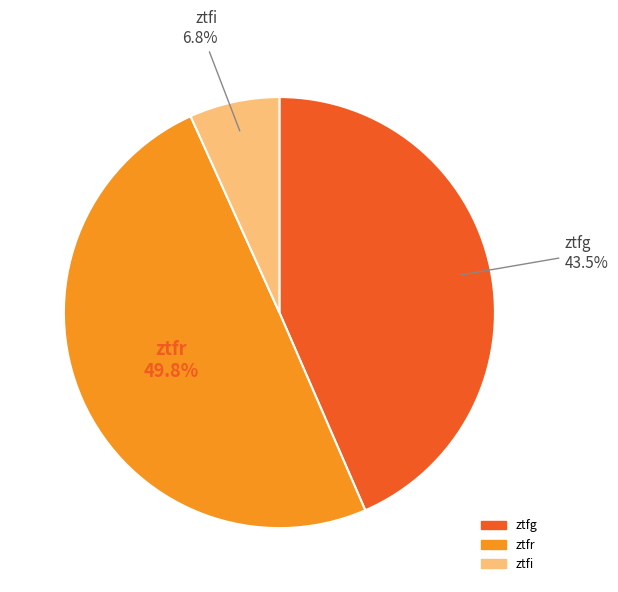

How many slices are in this pie chart?

3